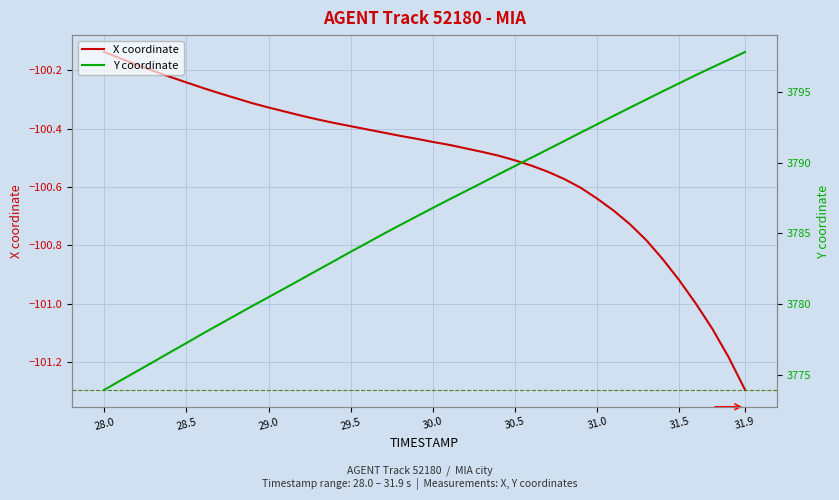

What are all the series names shown in the legend?

X coordinate, Y coordinate